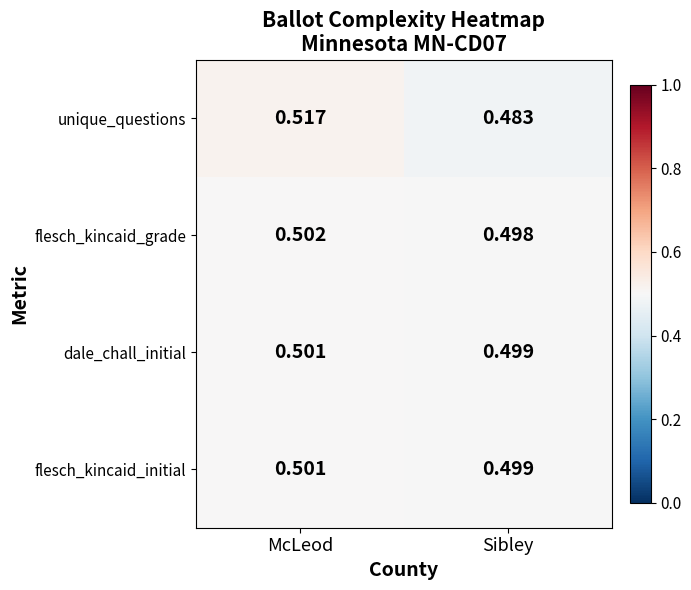

Which label corresponds to the smallest value in the chart?

Sibley